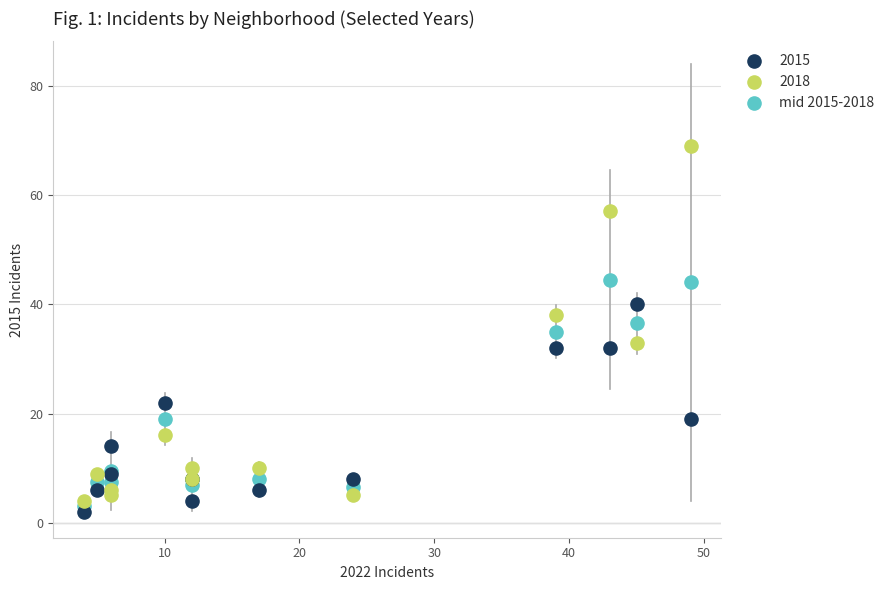

Which series has the largest Y range (max minus min)?

2018